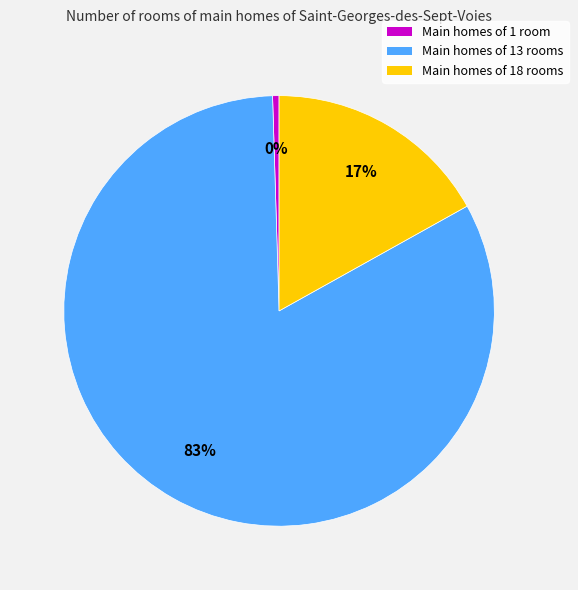

To the nearest percent, what is the average slice percentage?

33%